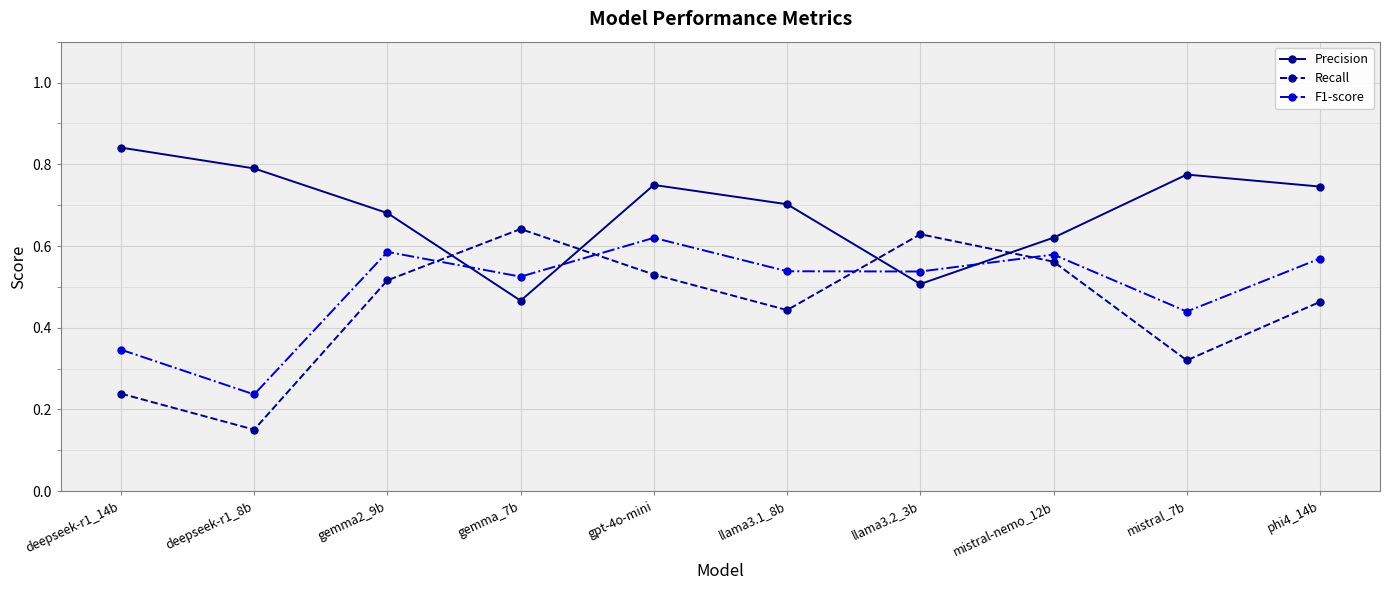

What is the label of the 2nd point from the left?

deepseek-r1_8b